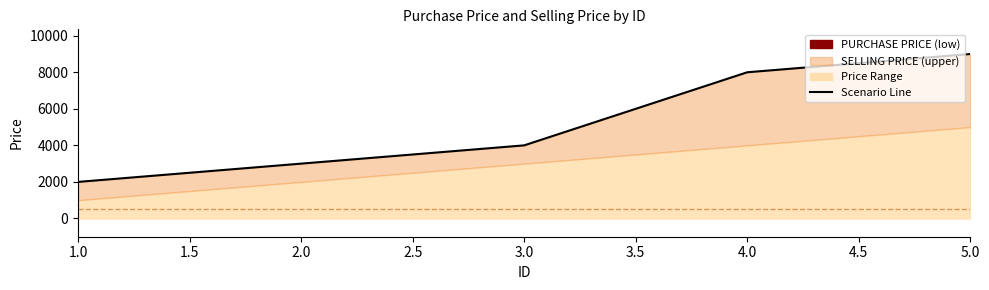

Which has a higher value, 1 or 5?

5